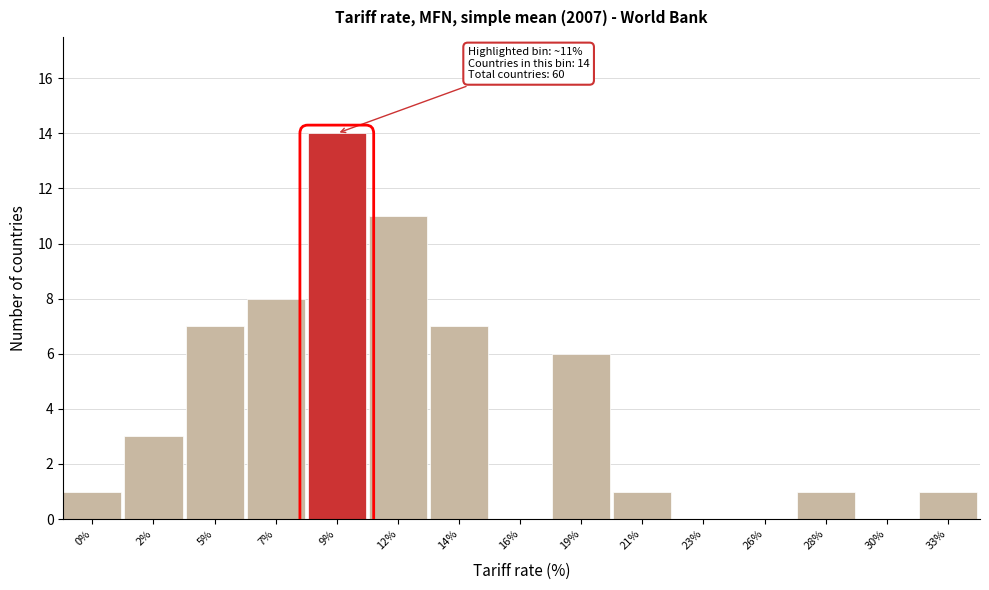

Reading left to right, transcribe all the data shown in this chart.

0%=1	2%=3	5%=7	7%=8	9%=14	12%=11	14%=7	16%=0	19%=6	21%=1	23%=0	26%=0	28%=1	30%=0	33%=1